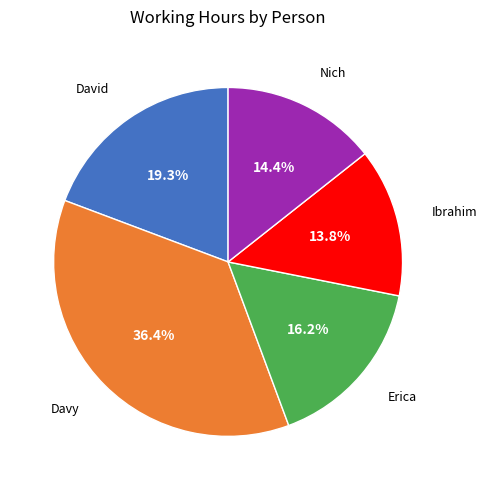

Does any single category account for the majority?

No